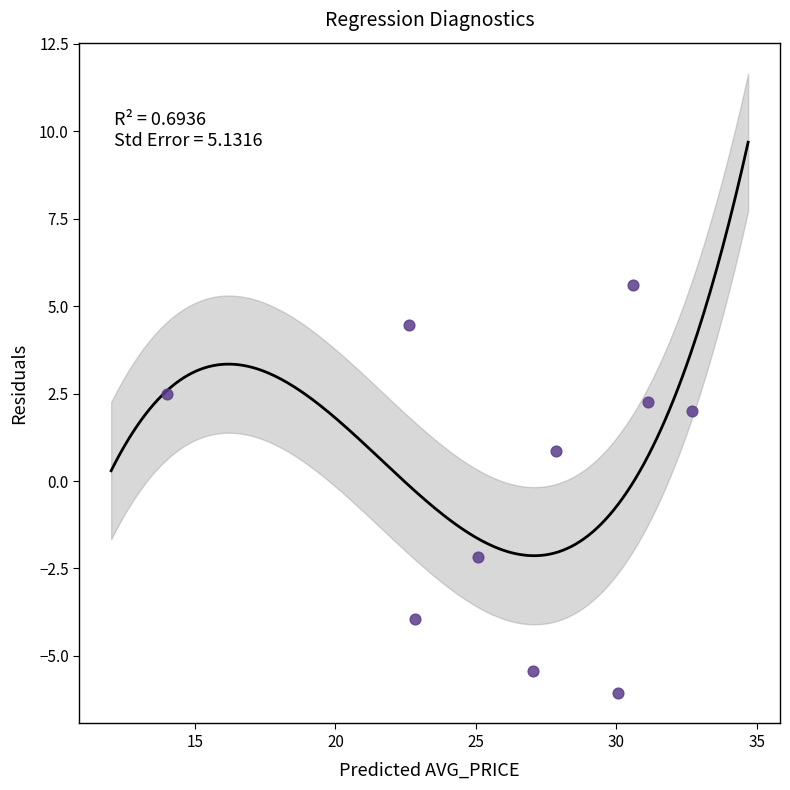

What is the average X value?

26.4